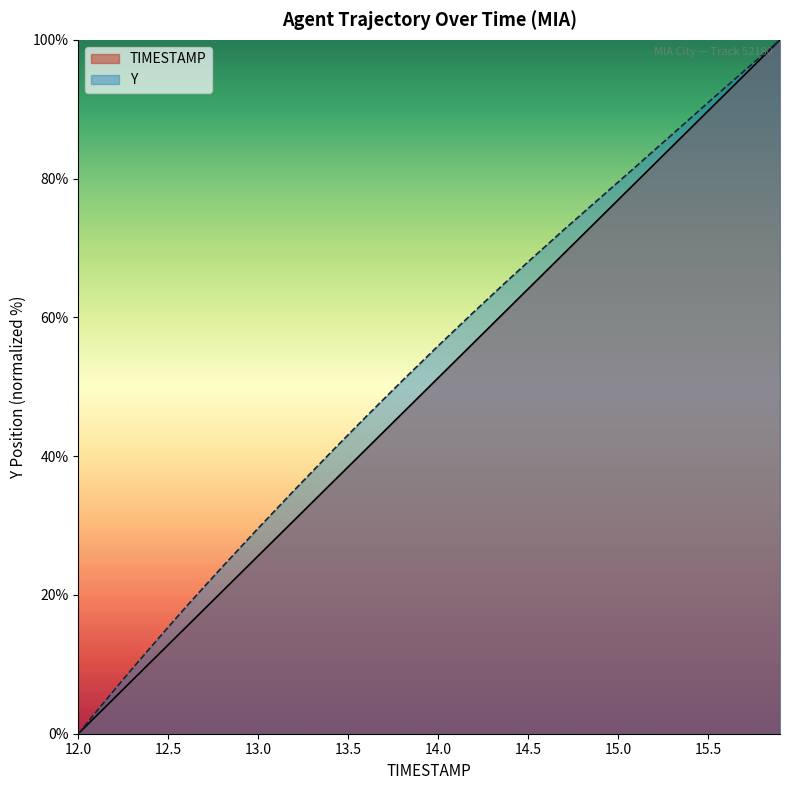

How many categories are shown in the chart?

40